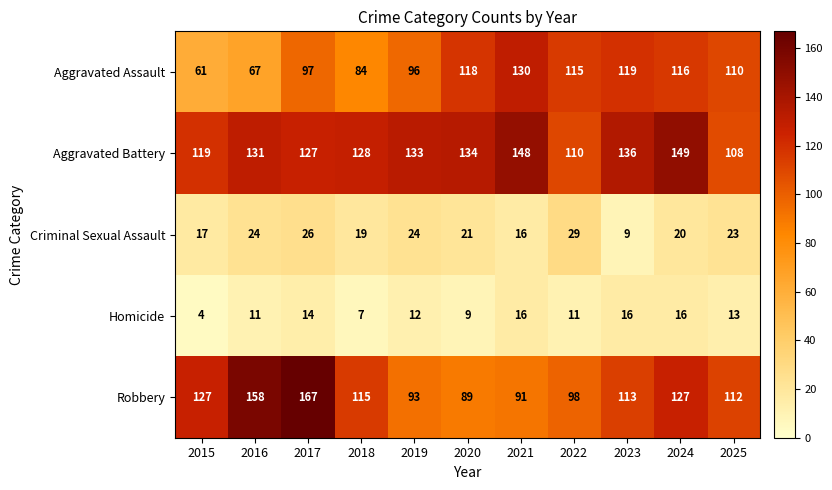

What is the smallest value displayed?

4